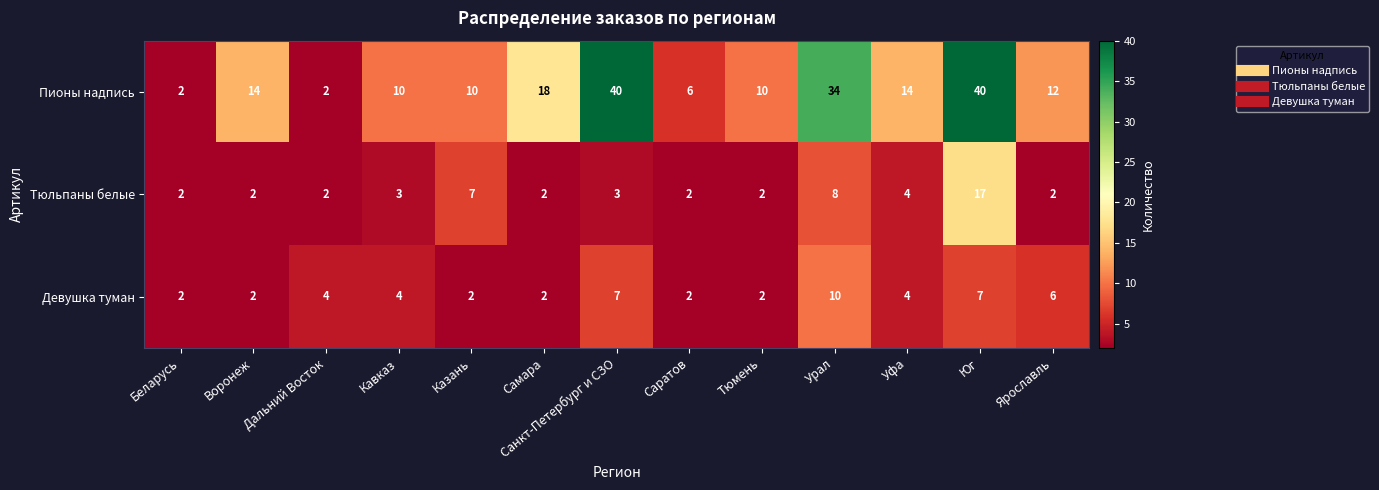

List the series in order of their peak value, lowest first.

Девушка туман, Тюльпаны белые, Пионы надпись